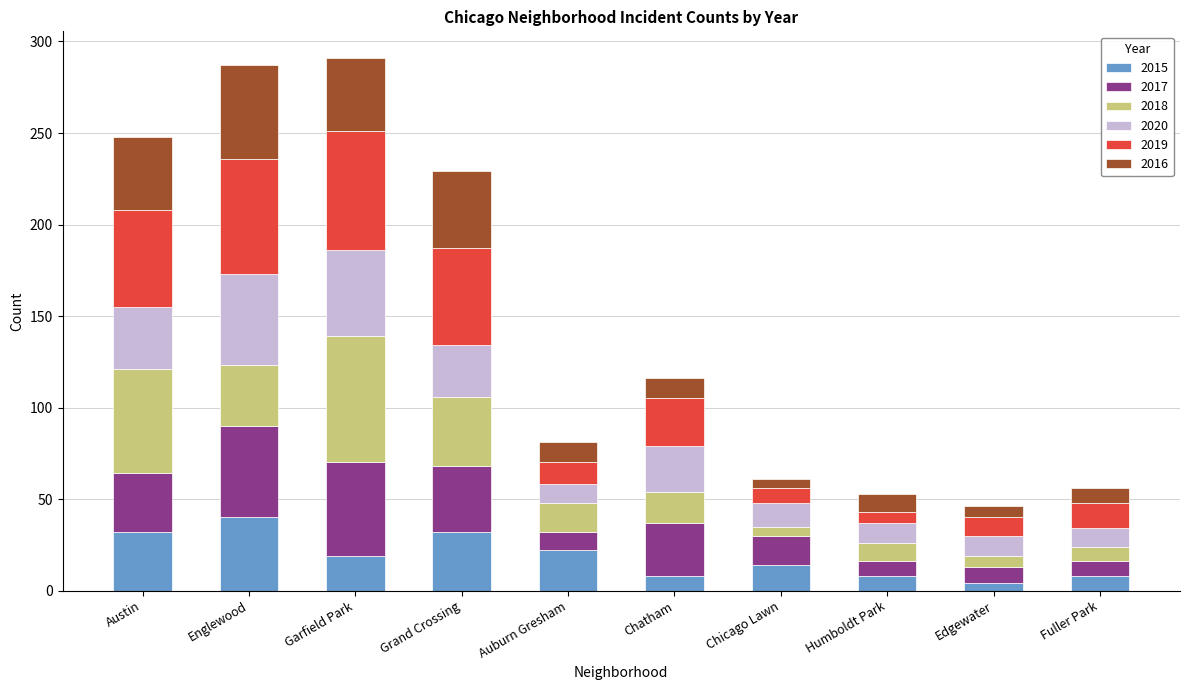

Count the number of categories in the chart.

10